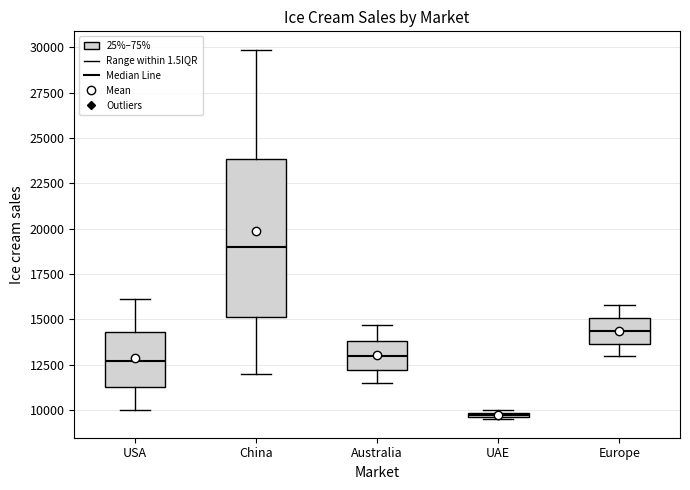

Comparing the boxes themselves (not the whiskers), which one is the tallest?

China